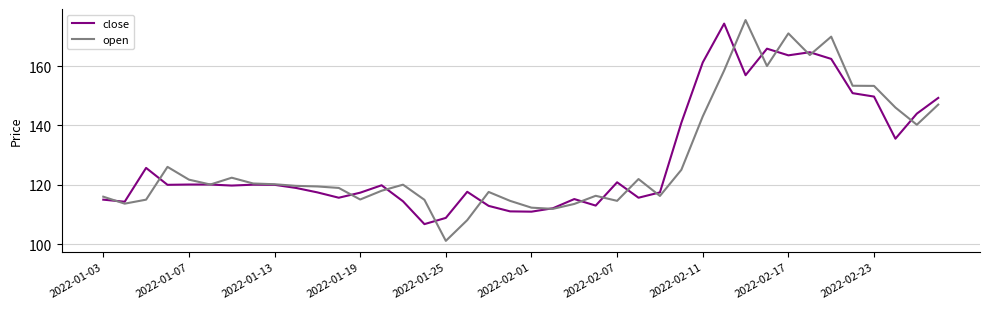

Which series has the widest spread of values?

open